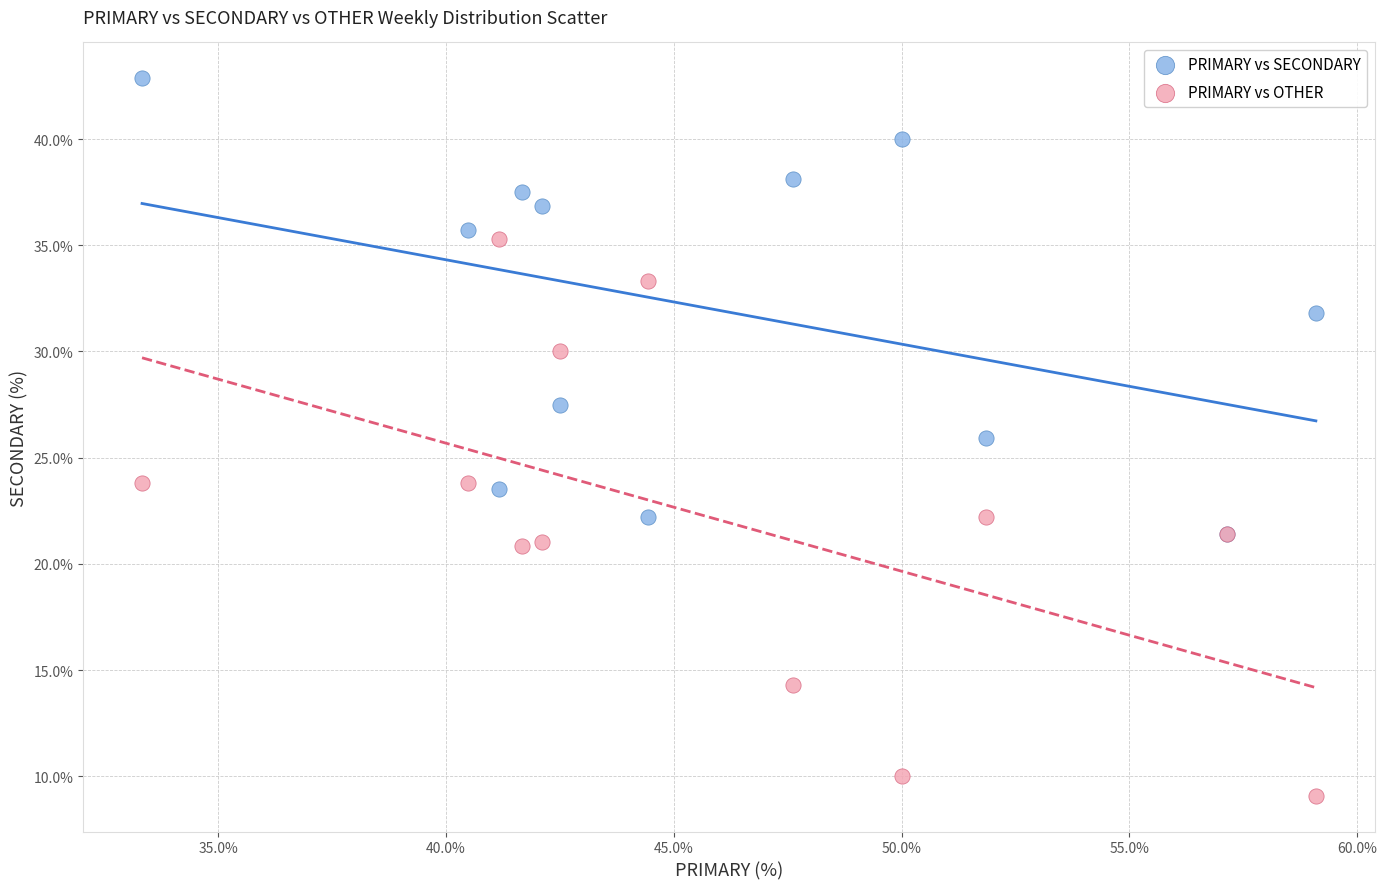

What are all the series names shown in the legend?

PRIMARY vs SECONDARY, PRIMARY vs OTHER